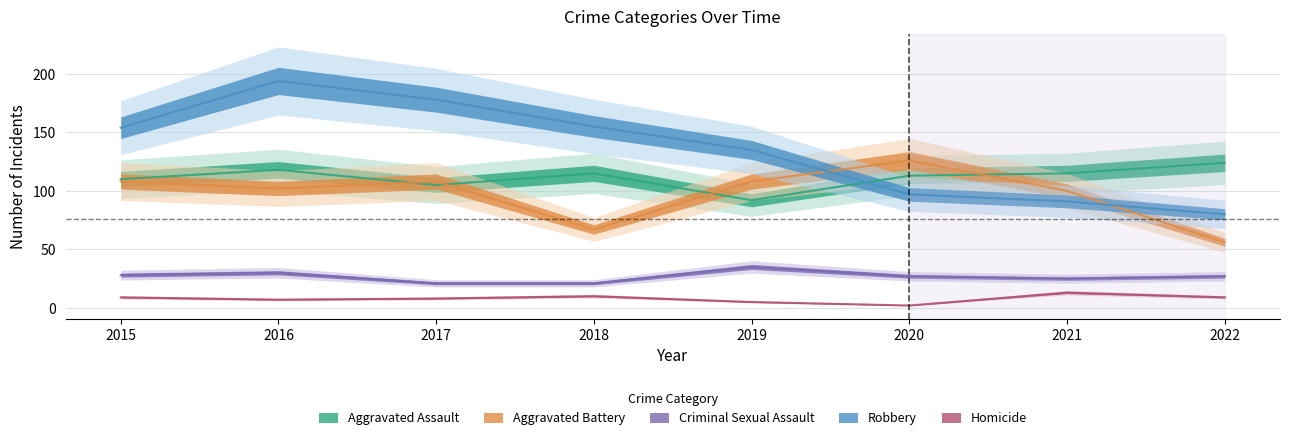

What is the total value across all series at 2021?

344